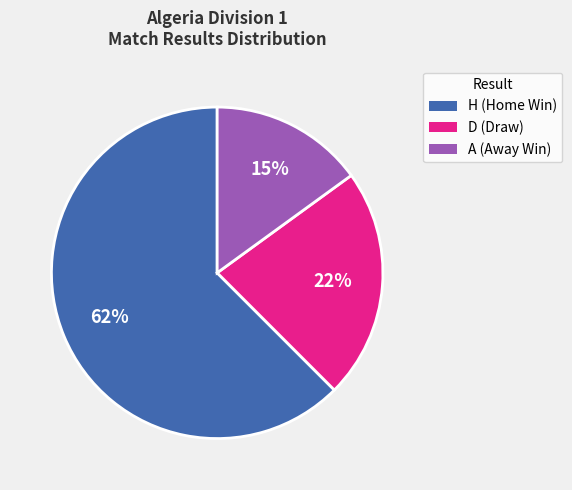

The A slice represents 10% of the pie. True or false?

False